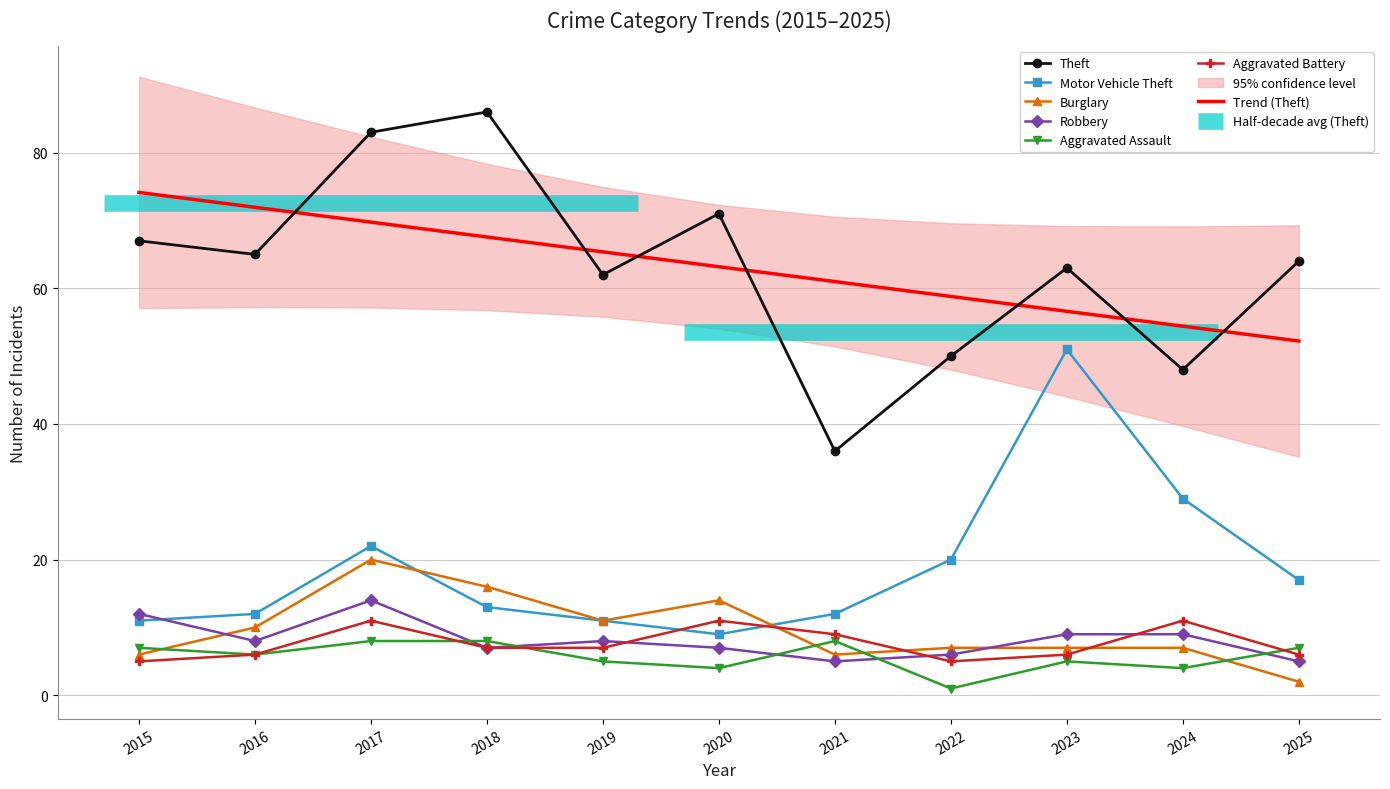

The Aggravated Battery series shows 13 at 2021. True or false?

False